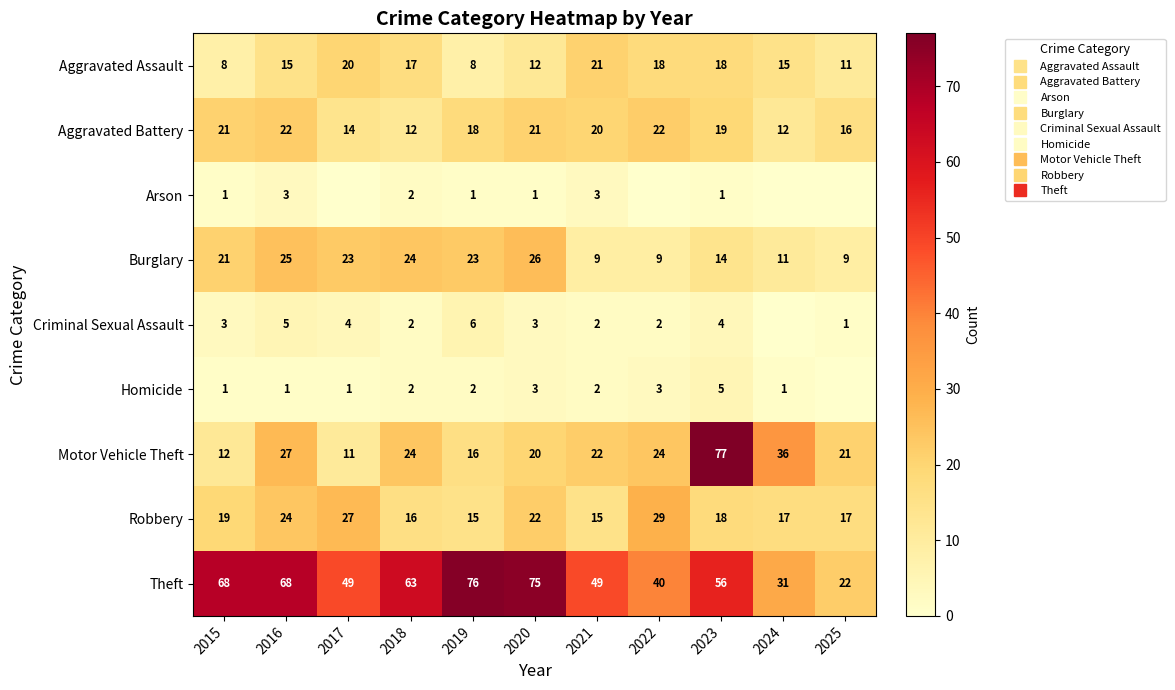

Which series has the largest total across all categories?

Theft